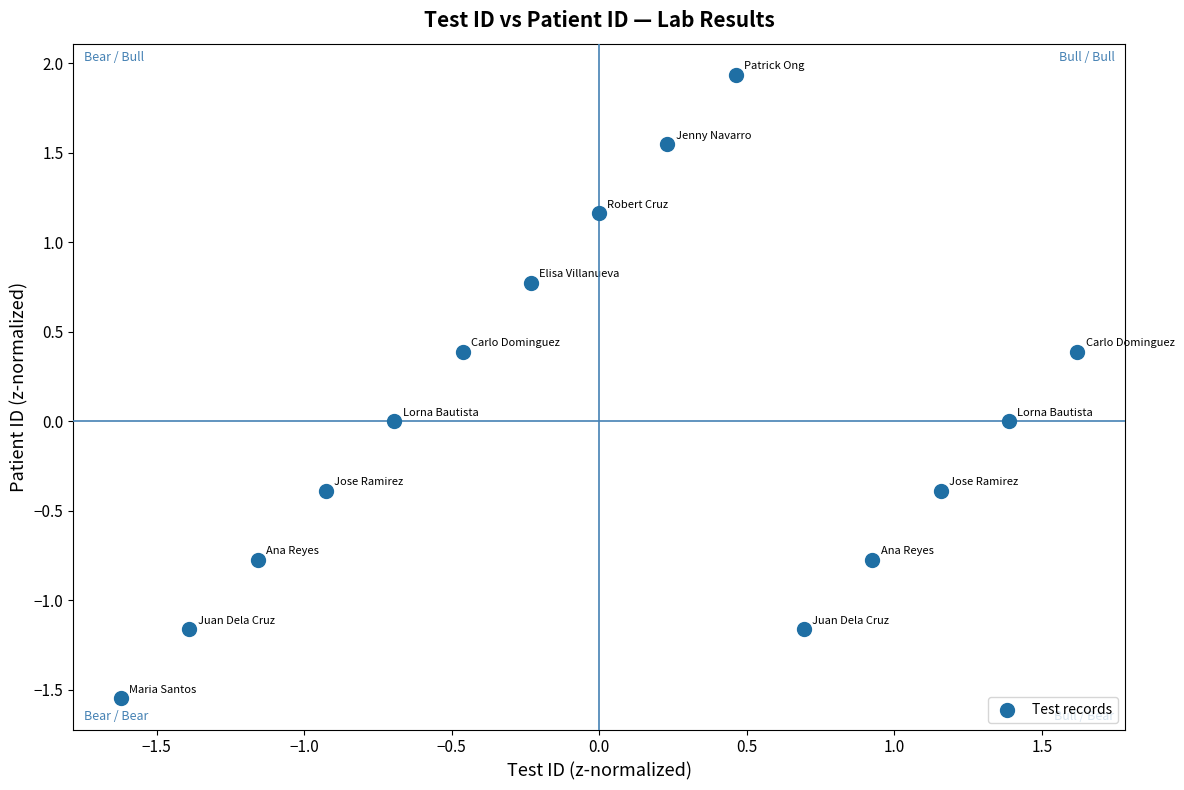

What is the range of X values (max minus min)?

3.2